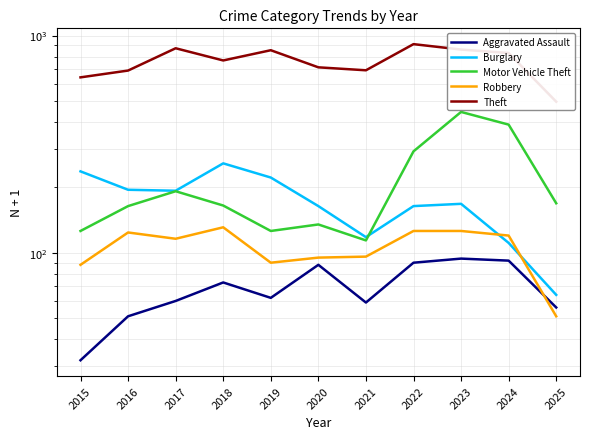

Which label corresponds to the largest value in the chart?

2022